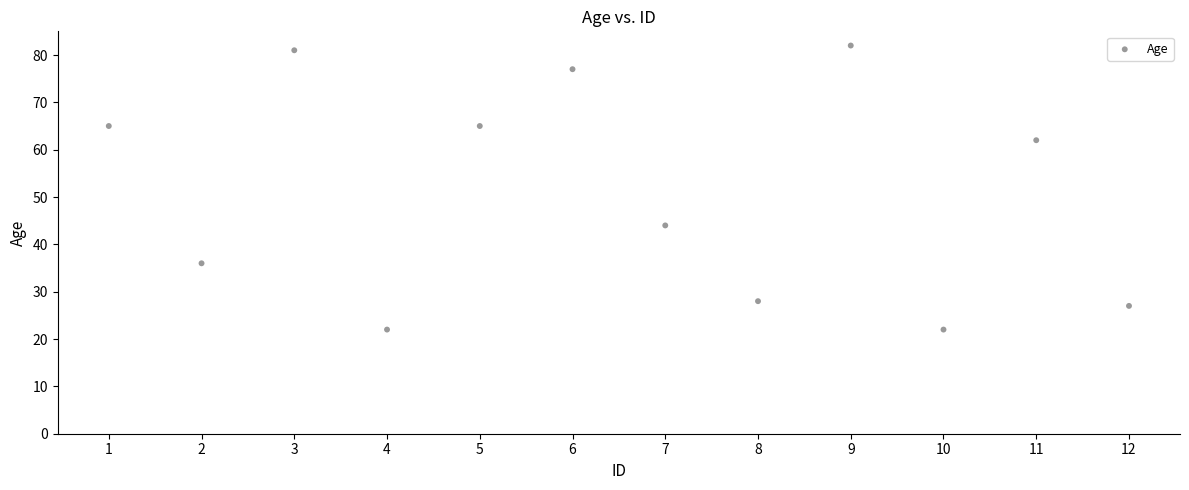

What Y value in the scatter plot is closest to 52?

44